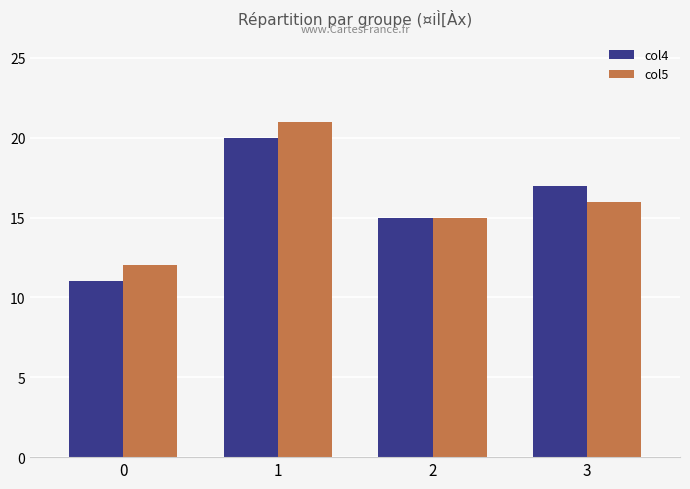

What is the sum of the col4 values at 2 and 3?

32